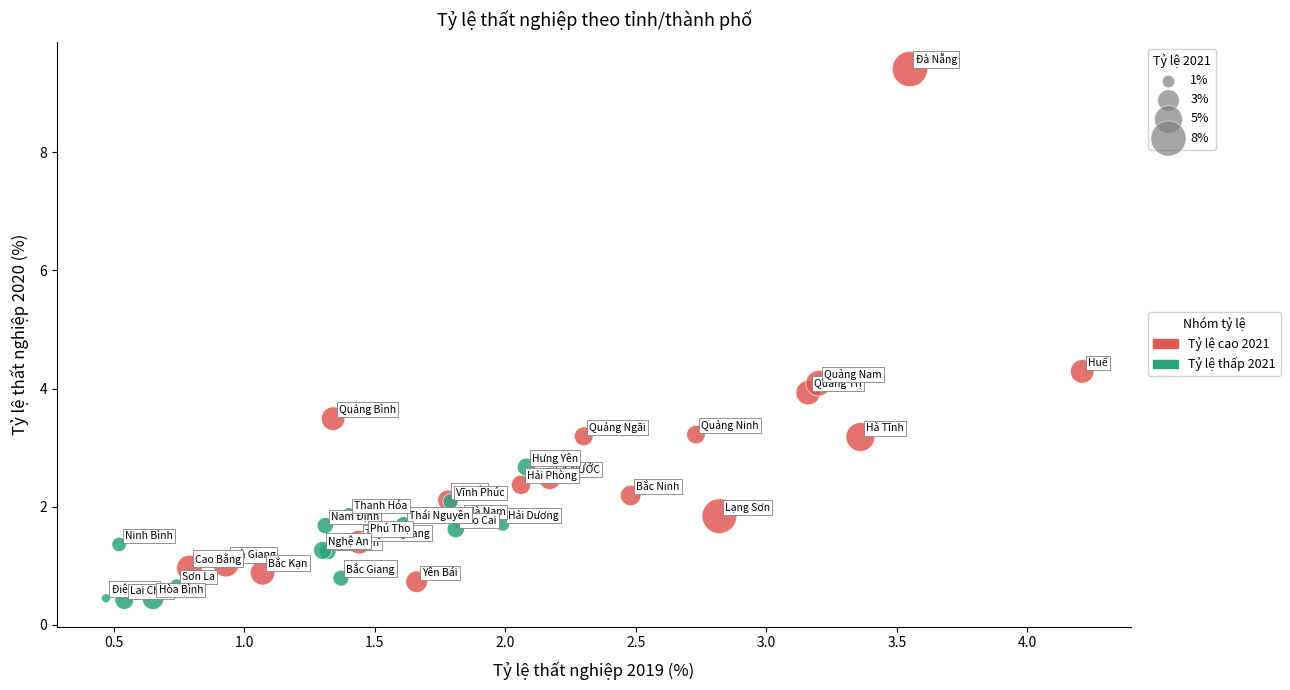

Which series has the largest Y range (max minus min)?

Tỷ lệ cao 2021